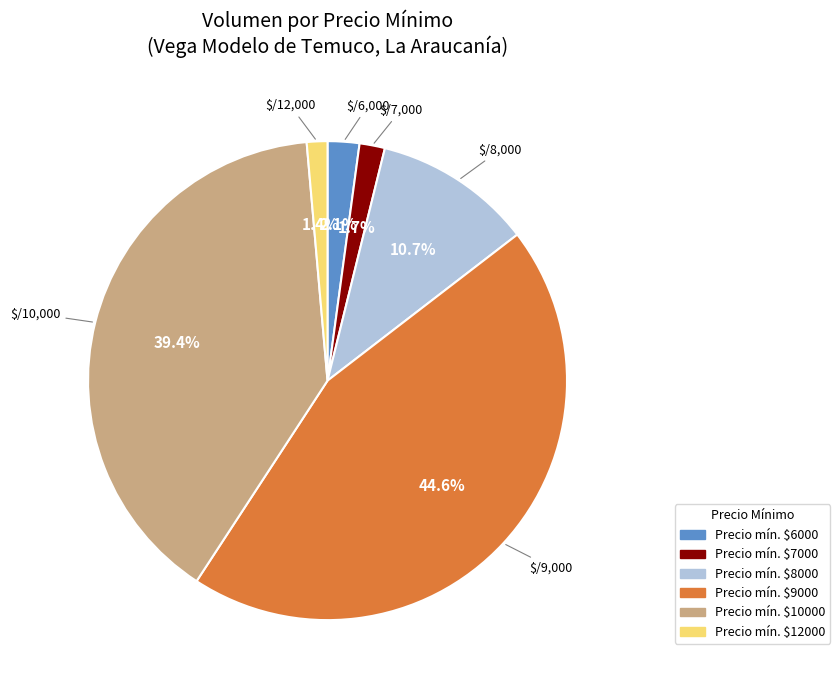

Is there a majority slice in this chart?

No